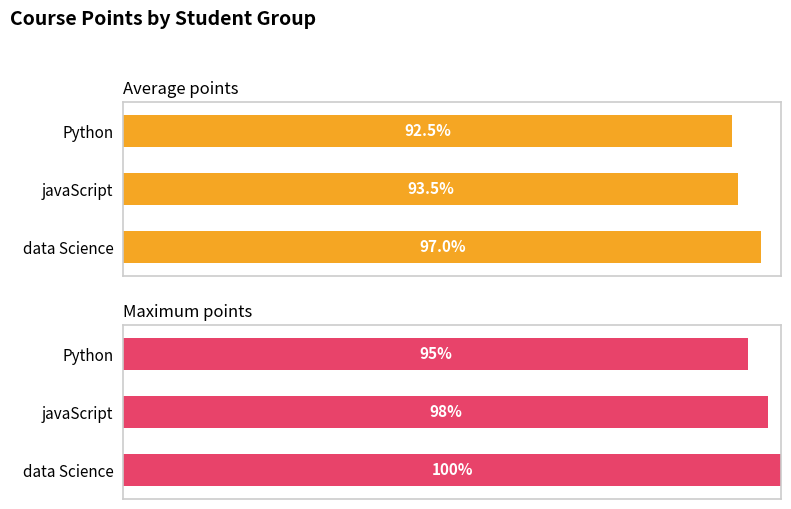

What is the average value of the Average points series?

94.3